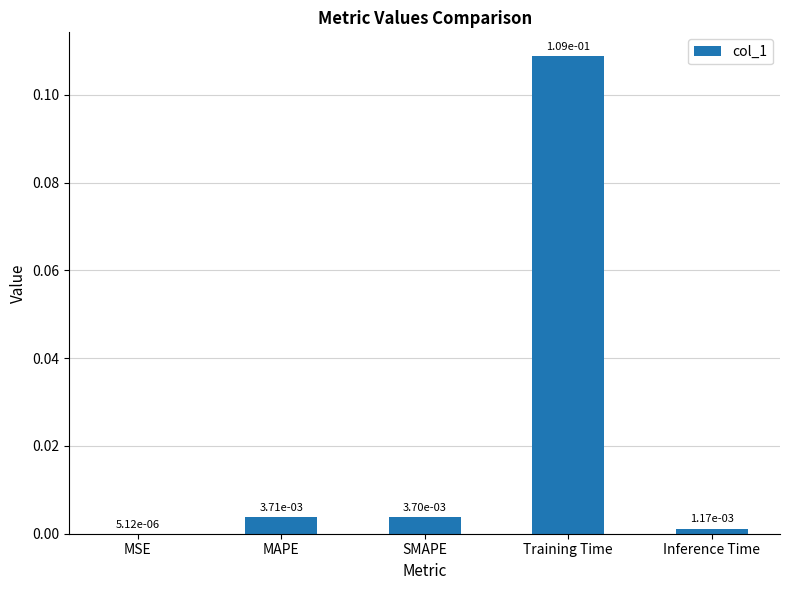

Which label corresponds to the largest value in the chart?

Training Time